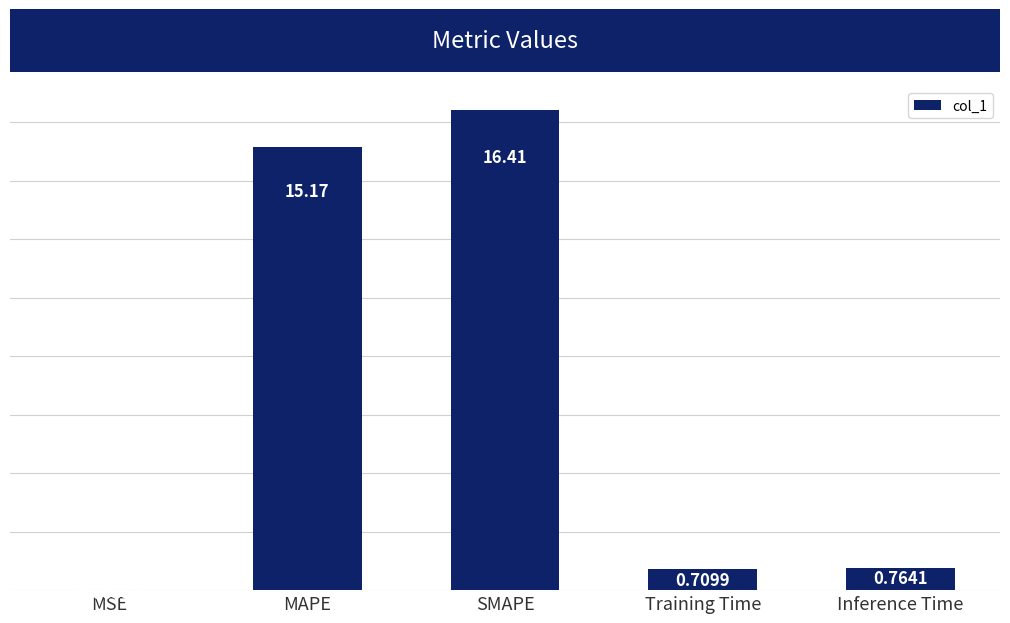

Are the bars horizontal?

No